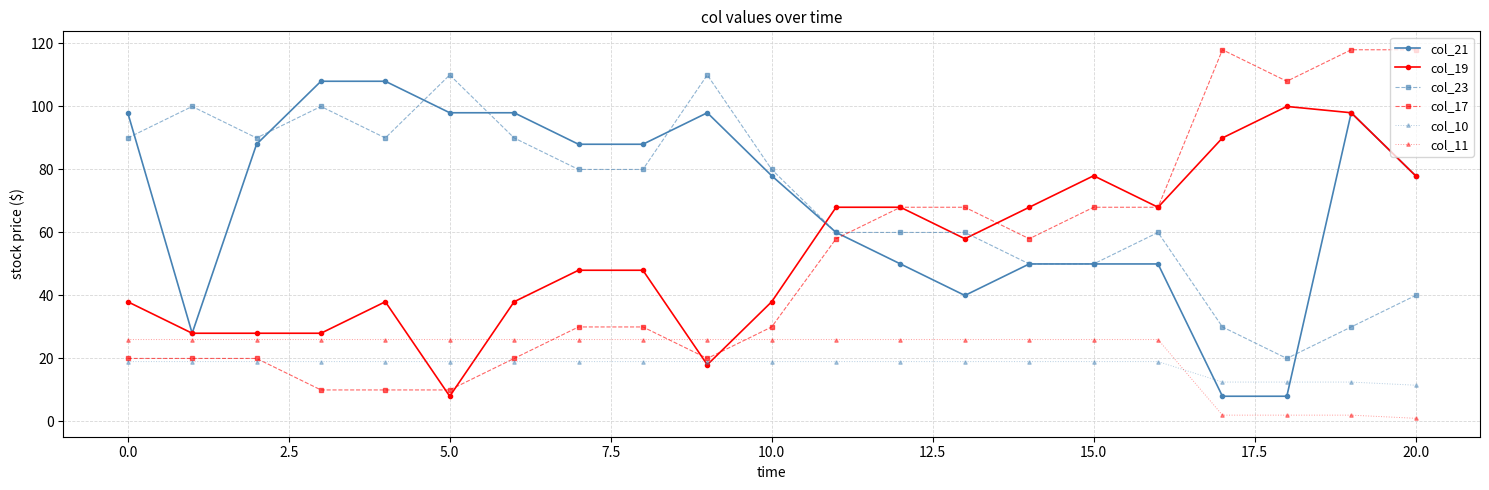

What is the highest value of the col_10 series?

19.0